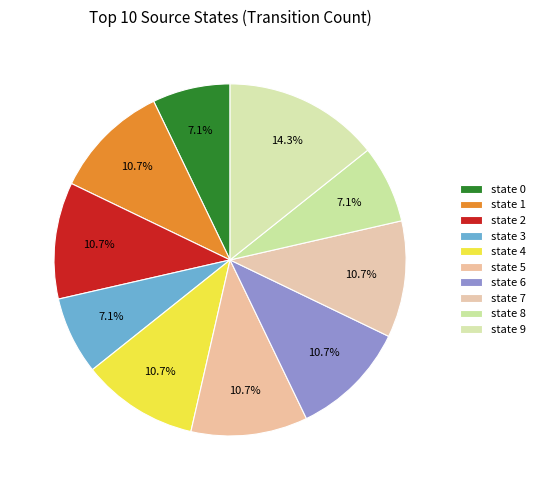

Count the number of slices in the pie.

10